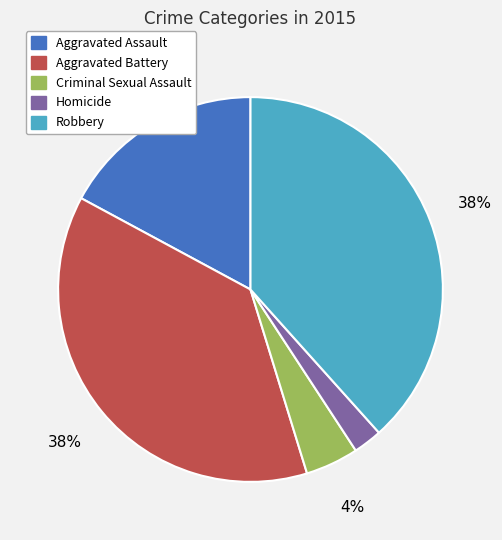

To the nearest percent, what percentage of the pie is Criminal Sexual Assault?

4%